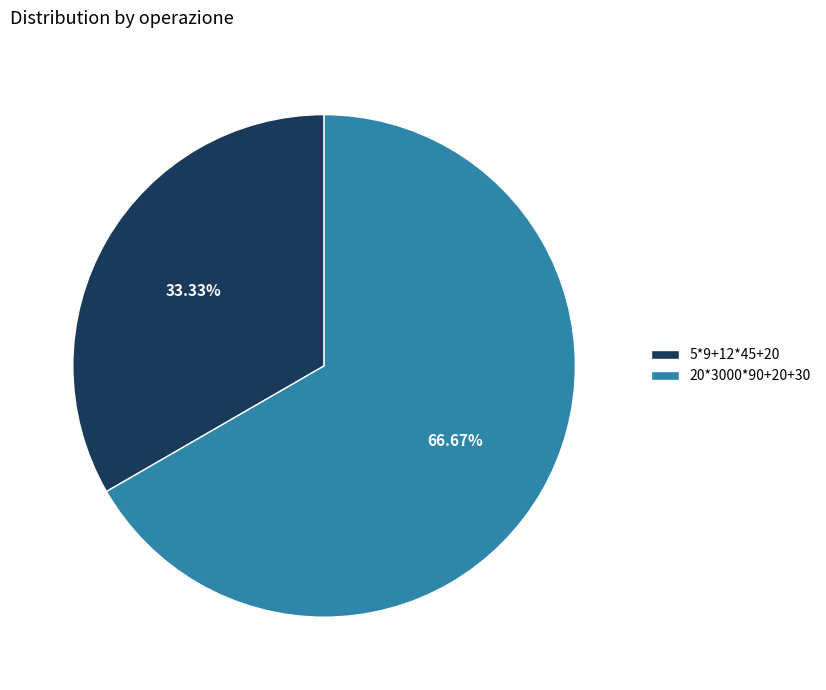

Which slice represents more than half of the pie?

20*3000*90+20+30